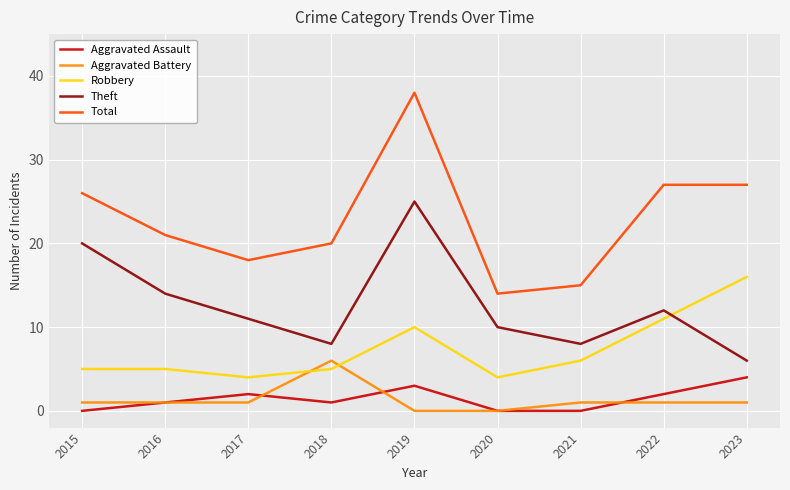

True or false: Aggravated Assault and Total intersect in this chart.

False